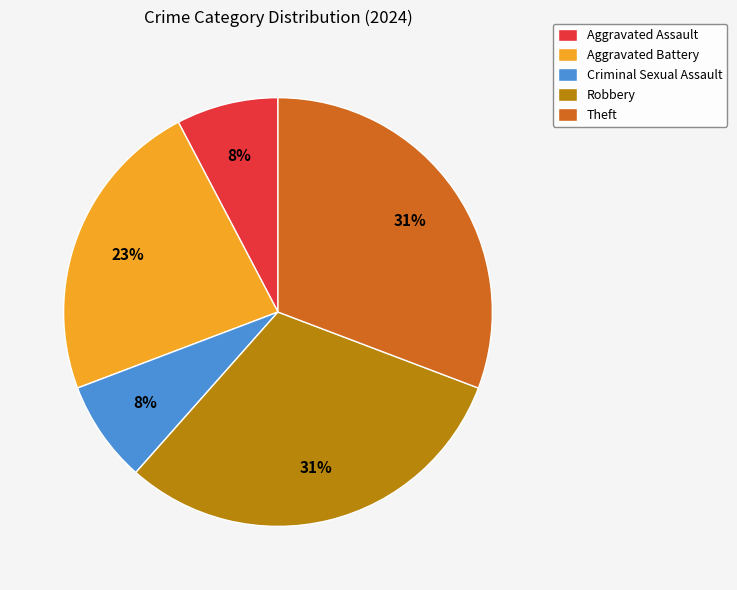

To the nearest percent, what is the difference between the Aggravated Battery and Robbery slice percentages?

8%